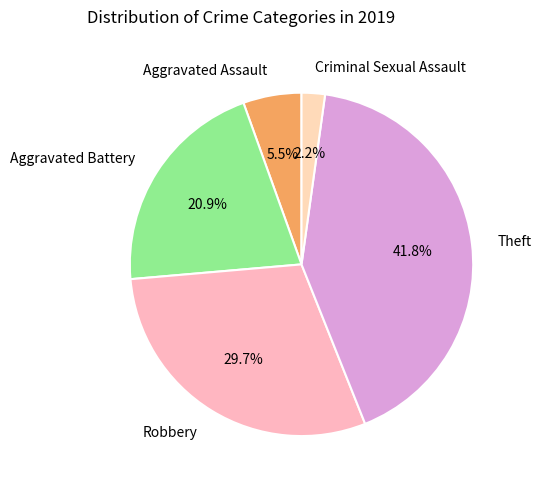

To the nearest percent, what is the difference between the largest and smallest slice percentages?

40%